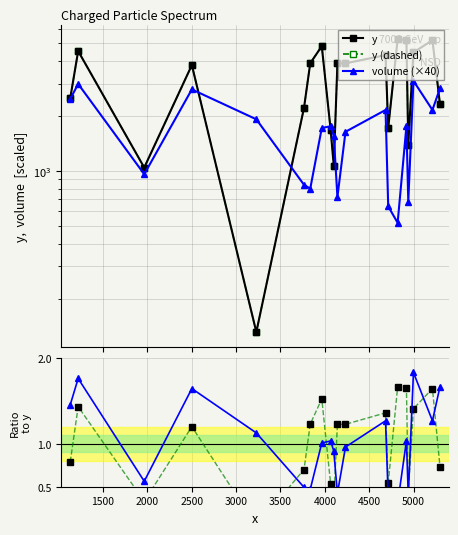

What position from the left is 3000?

5